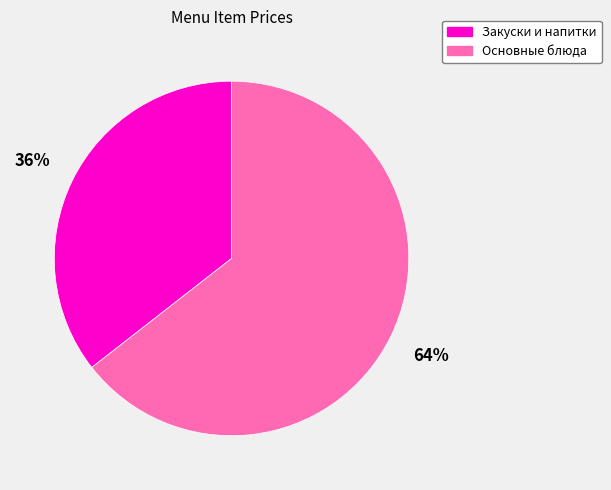

To the nearest percent, what is the combined percentage of Закуски и напитки and Основные блюда?

100%